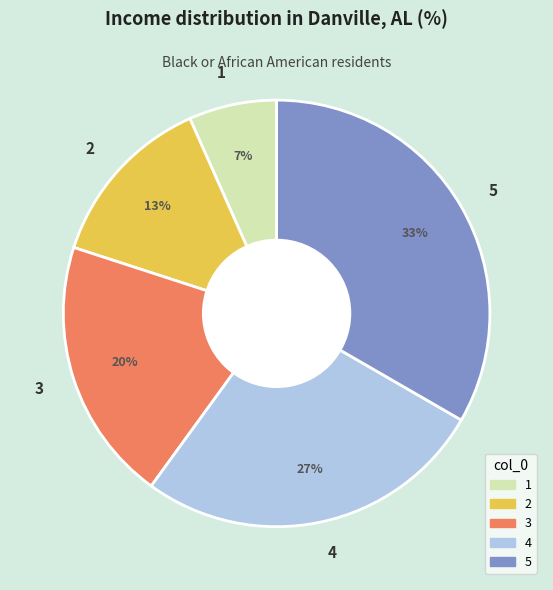

Is the sum of 1 and 3 greater than half?

No